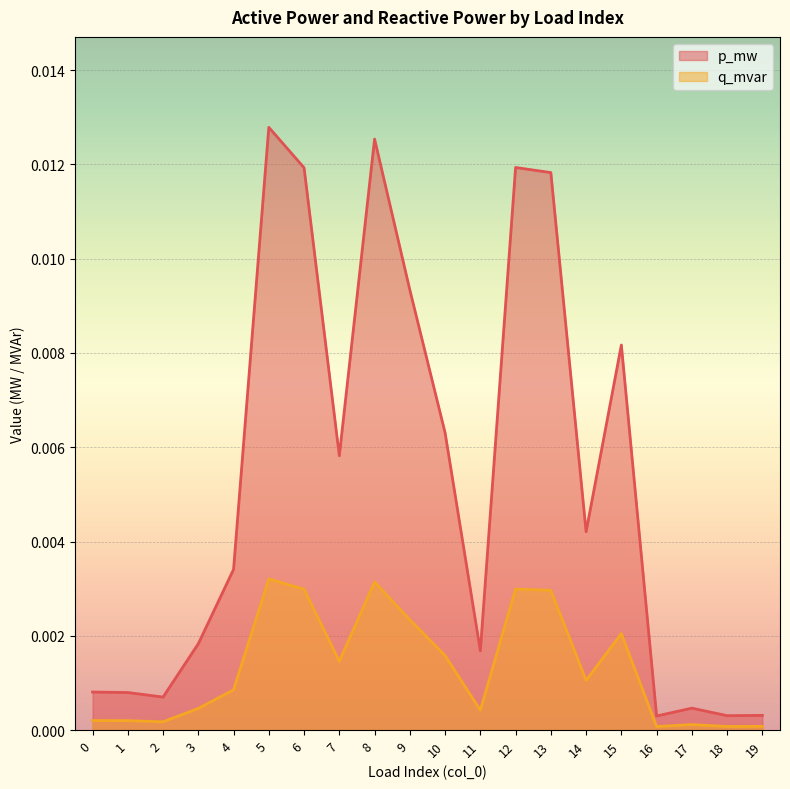

Rank the series by their maximum value, from lowest to highest.

q_mvar, p_mw